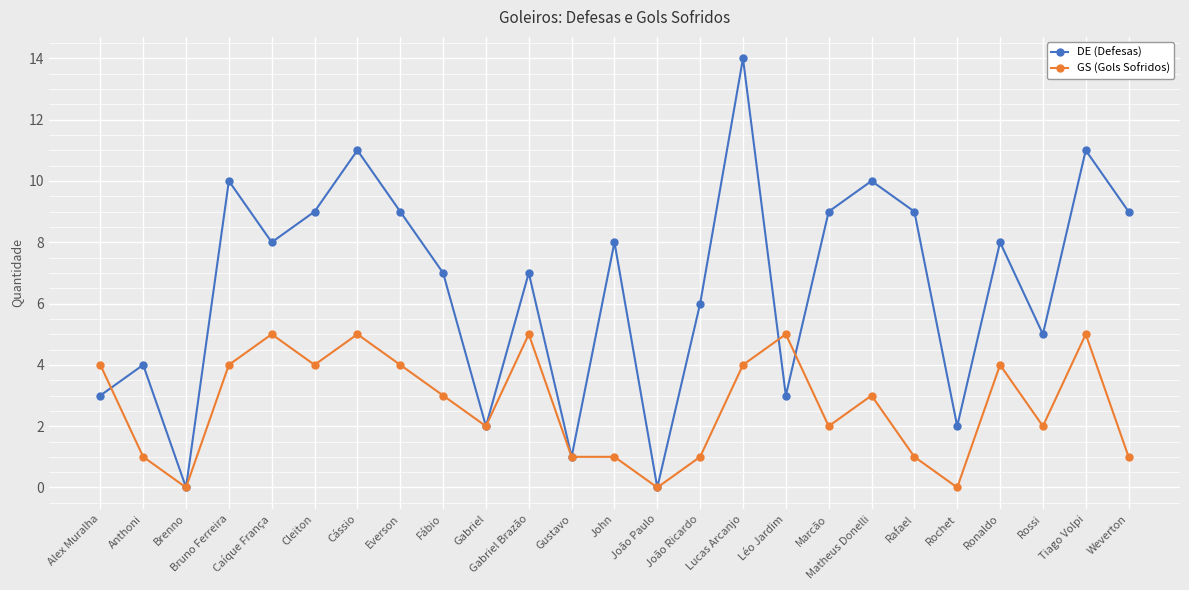

Reading left to right, list all the values displayed in this chart.

DE (Defesas): Alex Muralha=3	Anthoni=4	Brenno=0	Bruno Ferreira=10	Caíque França=8	Cleiton=9	Cássio=11	Everson=9	Fábio=7	Gabriel=2	Gabriel Brazão=7	Gustavo=1	John=8	João Paulo=0	João Ricardo=6	Lucas Arcanjo=14	Léo Jardim=3	Marcão=9	Matheus Donelli=10	Rafael=9	Rochet=2	Ronaldo=8	Rossi=5	Tiago Volpi=11	Weverton=9
GS (Gols Sofridos): Alex Muralha=4	Anthoni=1	Brenno=0	Bruno Ferreira=4	Caíque França=5	Cleiton=4	Cássio=5	Everson=4	Fábio=3	Gabriel=2	Gabriel Brazão=5	Gustavo=1	John=1	João Paulo=0	João Ricardo=1	Lucas Arcanjo=4	Léo Jardim=5	Marcão=2	Matheus Donelli=3	Rafael=1	Rochet=0	Ronaldo=4	Rossi=2	Tiago Volpi=5	Weverton=1